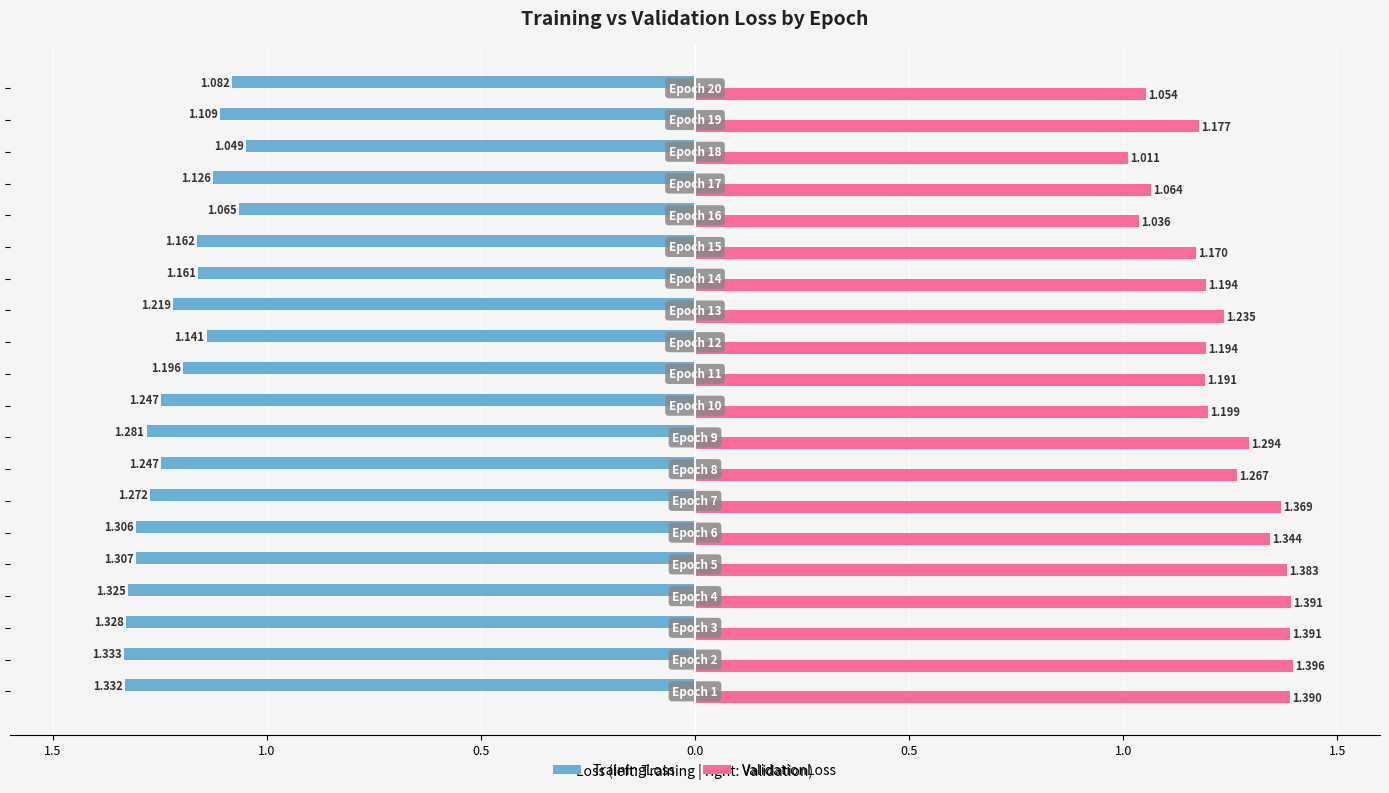

What is the difference between the second highest and second lowest values in the TrainingLoss series?

0.3